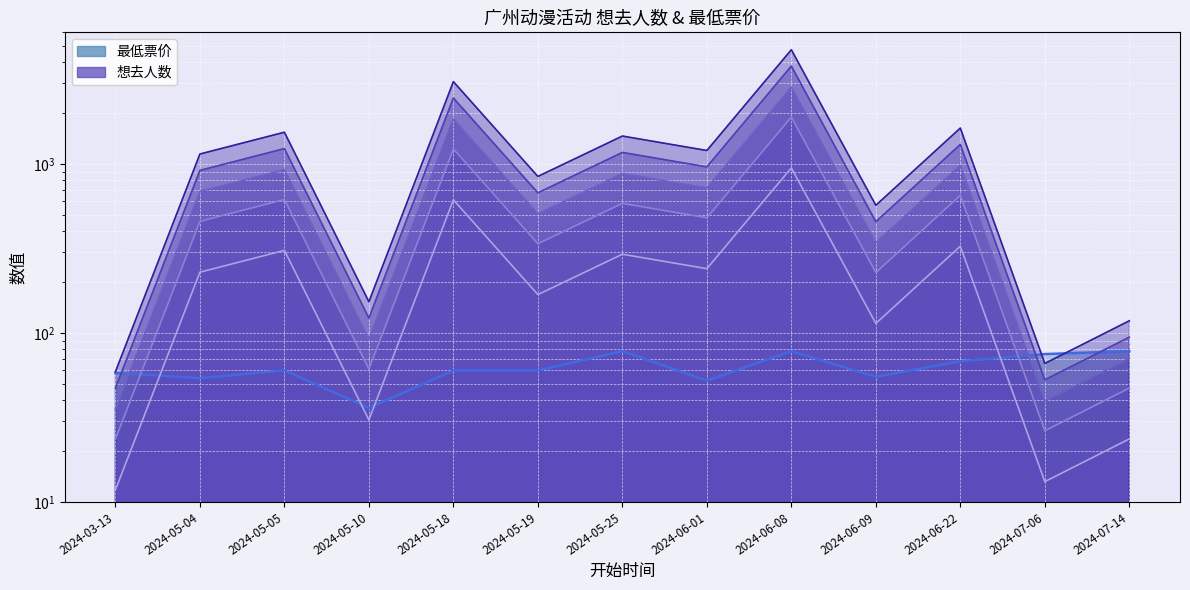

Reading left to right, list all the values displayed in this chart.

想去人数: 11.8	228.8	307.8	30.6	613.2	168.6	292.2	240.0	947.0	113.8	325.8	13.2	23.6
最低票价: 58.0	54.0	60.0	36.0	60.0	60.0	78.0	52.2	78.0	55.0	68.0	75.0	78.0